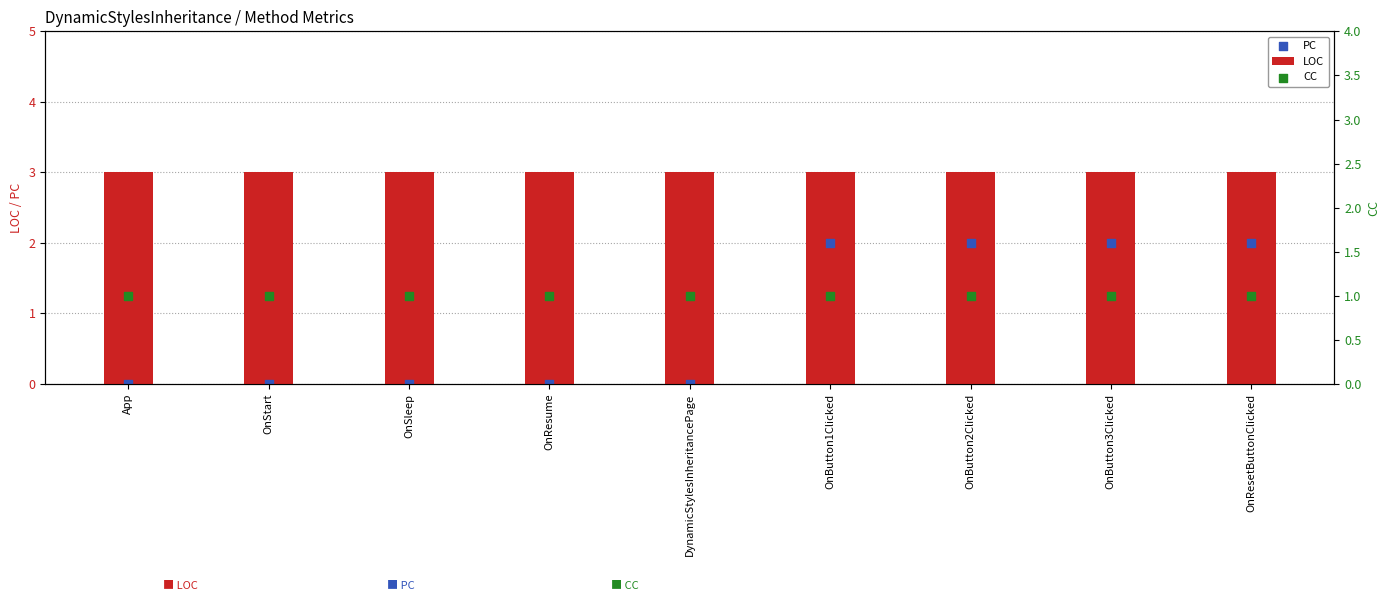

Which series contains the lowest Y value?

PC